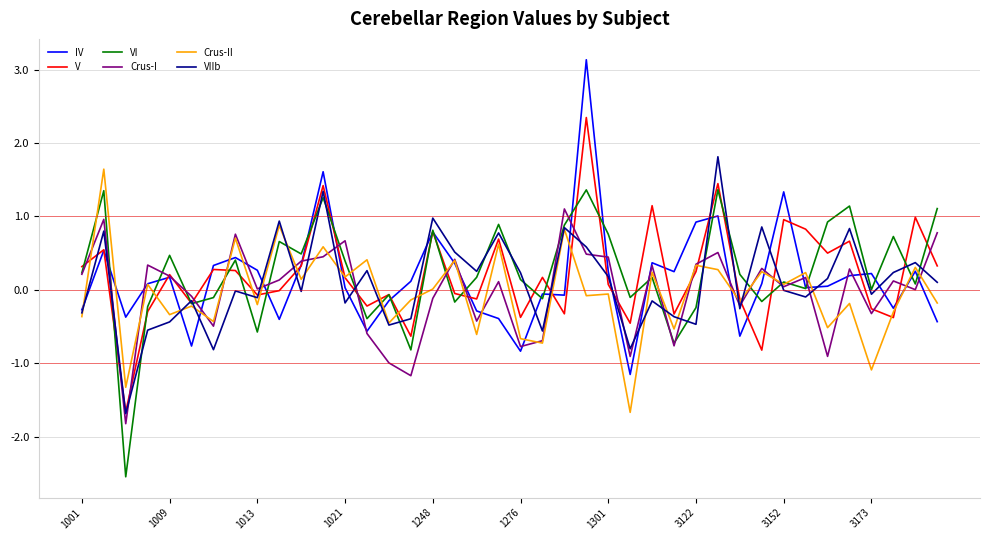

What is the lowest value of the IV series?

-1.2